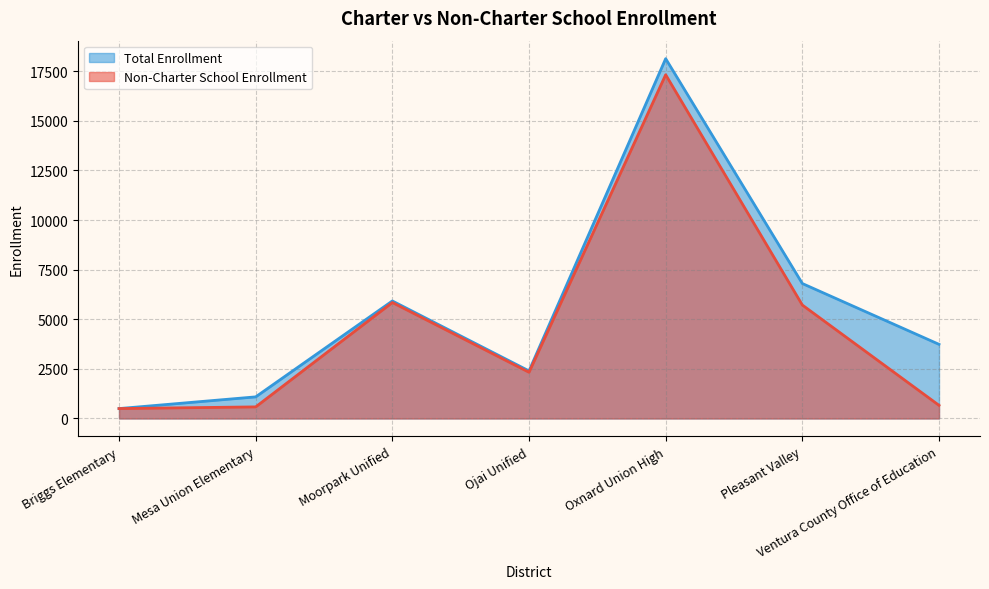

Reading right to left, what are all the values shown in this chart?

Non-Charter School Enrollment: 663	5718	17327	2329	5845	584	499
Total Enrollment: 3737	6802	18137	2397	5923	1089	499